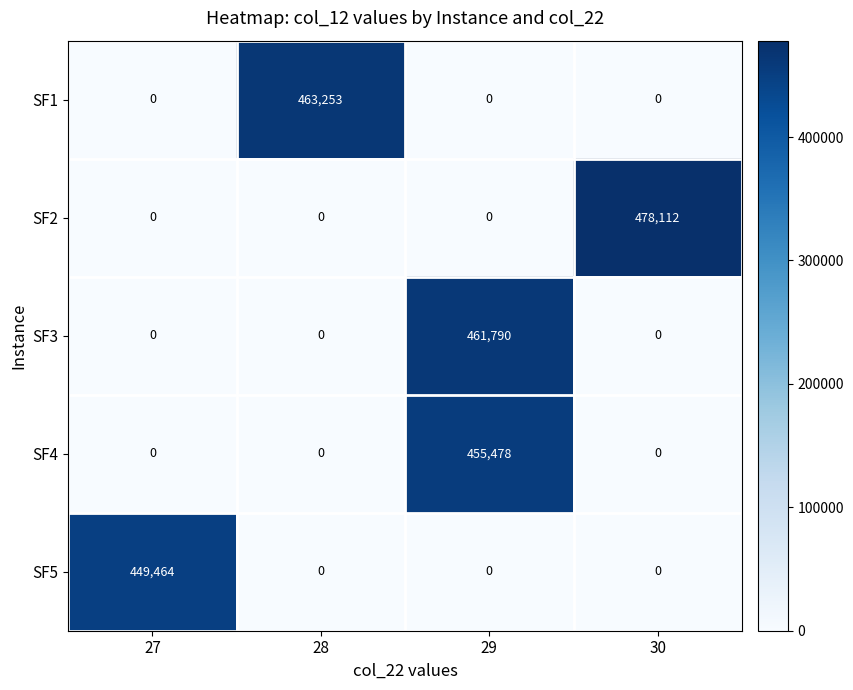

At which category does the chart reach its peak across all series?

30